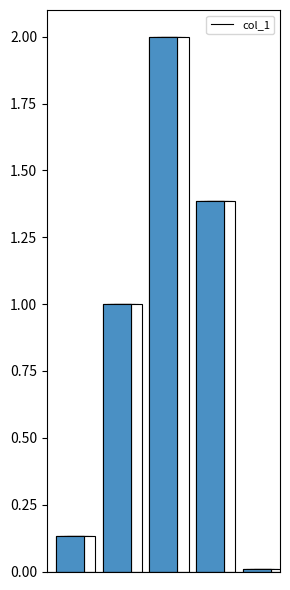

What is the difference between the second highest and second lowest values?

1.3